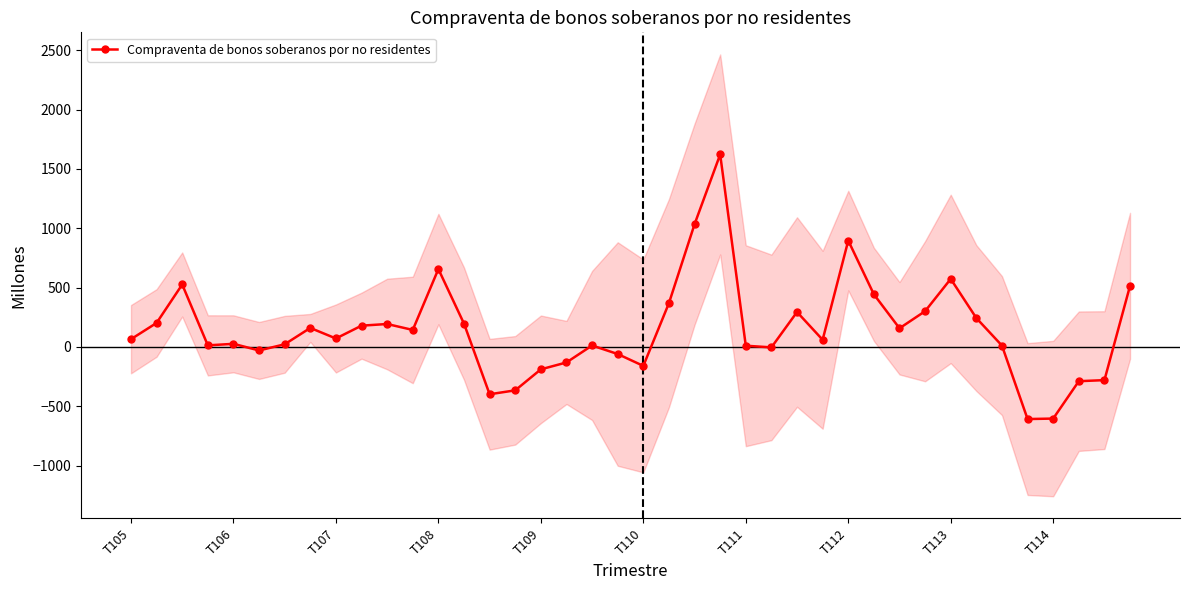

How many points are lower than both their immediate neighbors (excluding endpoints)?

10